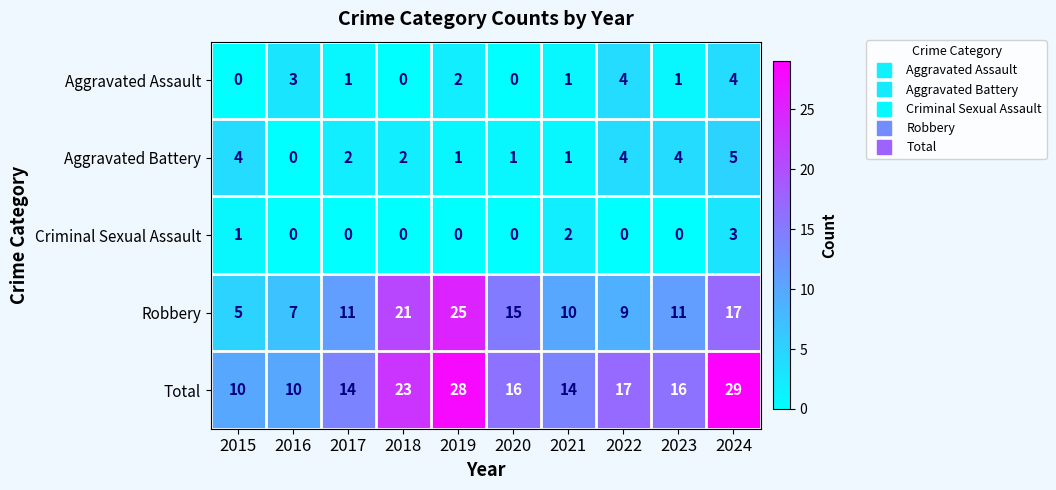

Rank the series at 2024 from highest to lowest value.

Total, Robbery, Aggravated Battery, Aggravated Assault, Criminal Sexual Assault